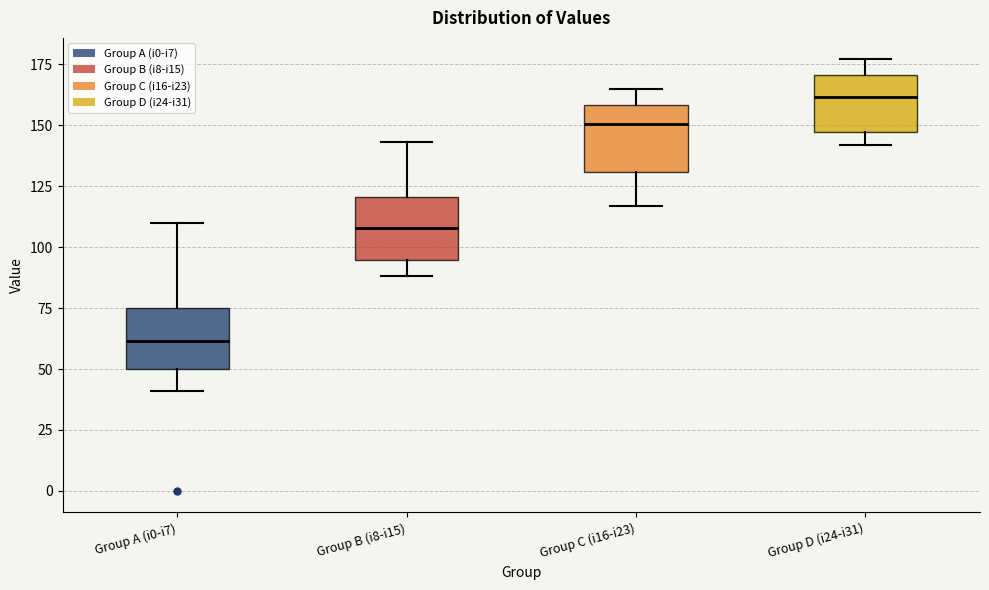

Reading left to right, read every box against the y-axis: the position of its median line, the range the box covers, and the ends of its whiskers. The values are not printed on the chart, so give them approximately, as read against the axis.

Group A (i0-i7): median 60, box 50 to 75, whiskers 40 to 110
Group B (i8-i15): median 110, box 95 to 120, whiskers 90 to 145
Group C (i16-i23): median 150, box 130 to 160, whiskers 115 to 165
Group D (i24-i31): median 160, box 145 to 170, whiskers 140 to 175